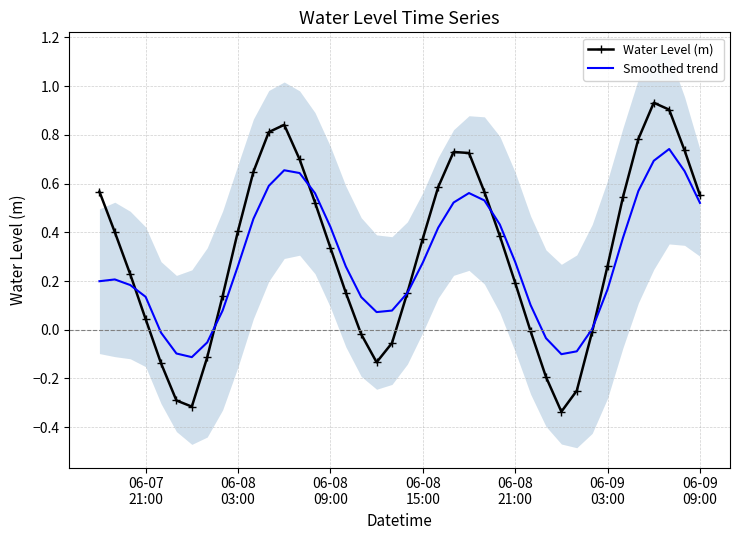

Rank the series by their average value, from lowest to highest.

Smoothed trend, Water Level (m)